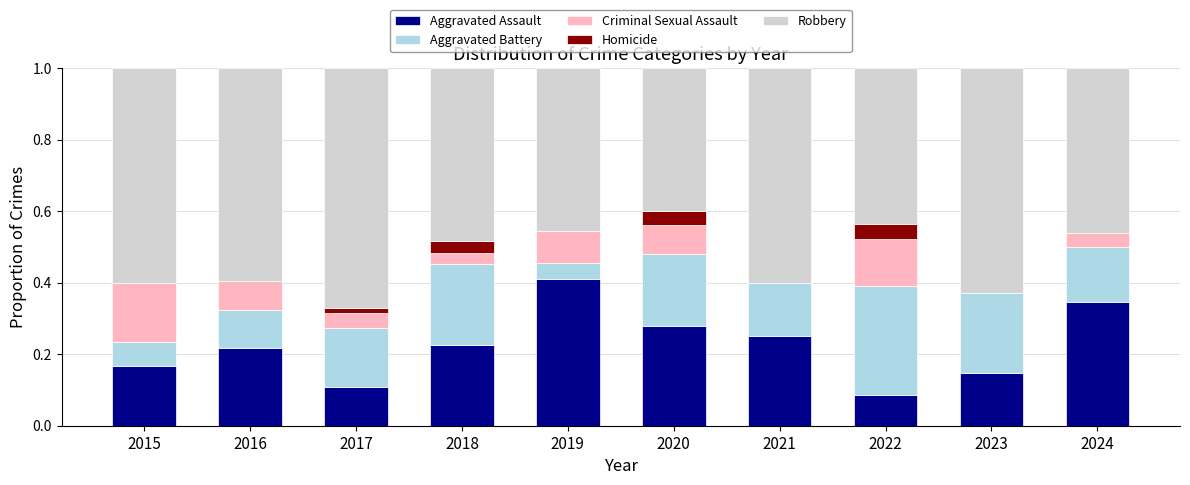

What is the total value across all series at 2020?

1.0